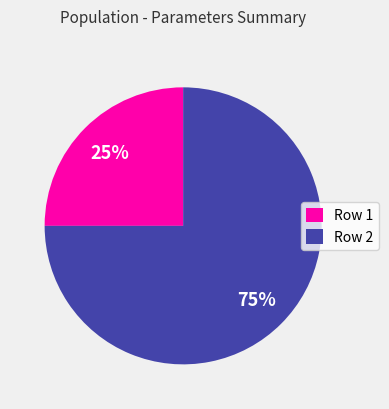

What percentage is the Row 2 slice, to the nearest percent?

75%